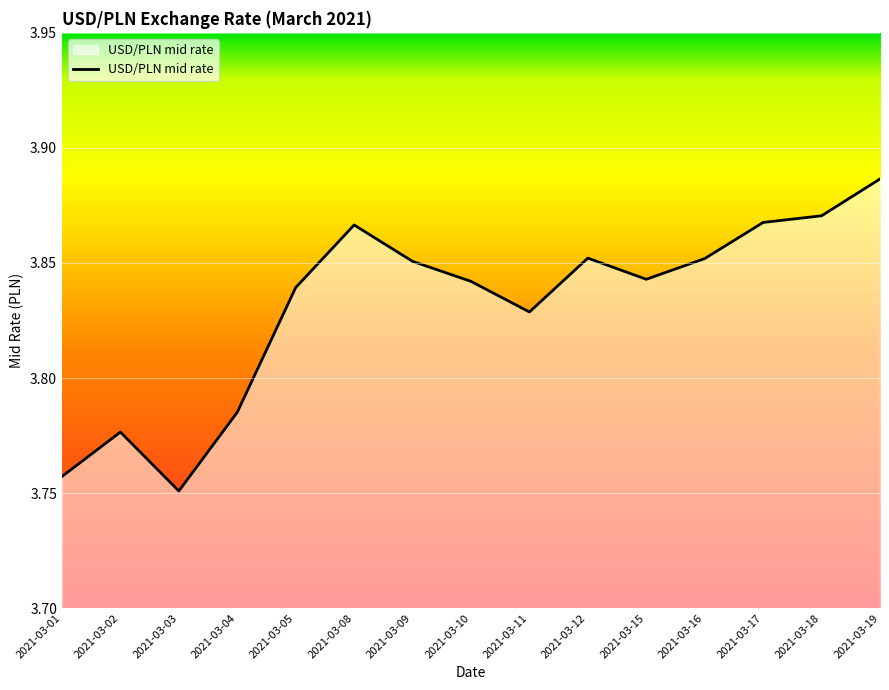

Which label corresponds to the largest value in the chart?

2021-03-19